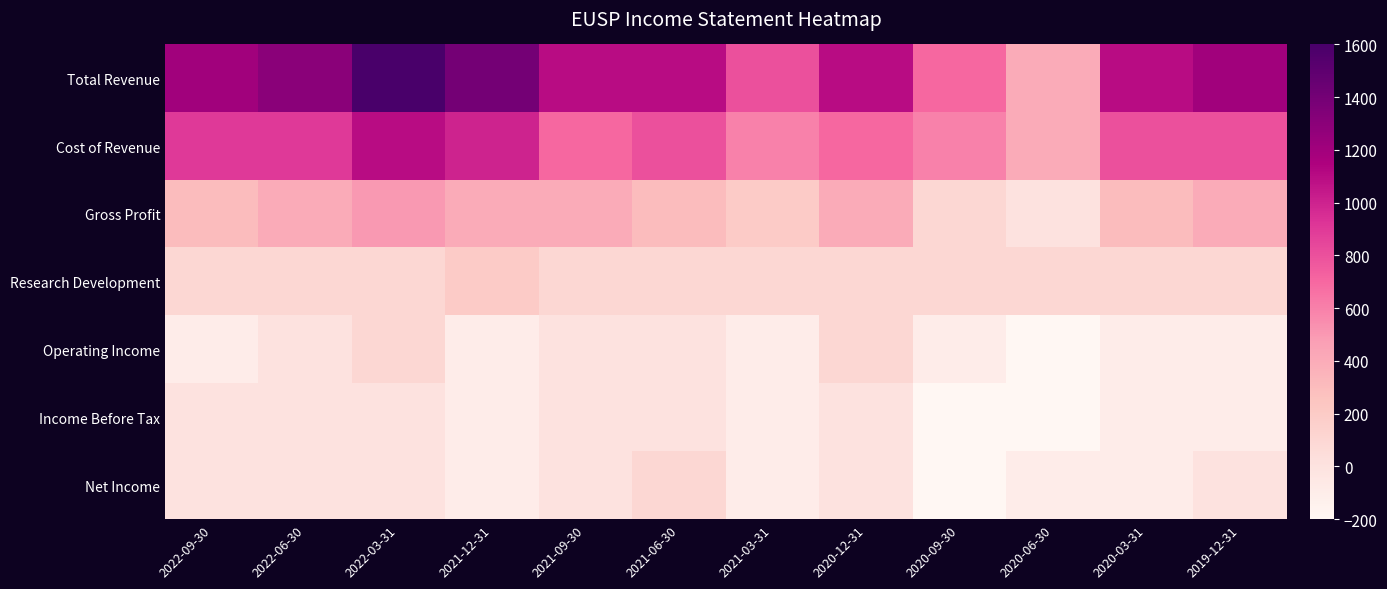

What is the greatest value displayed?

1600